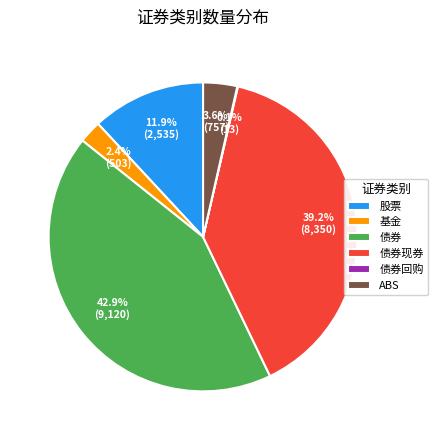

Is there a majority slice in this chart?

No